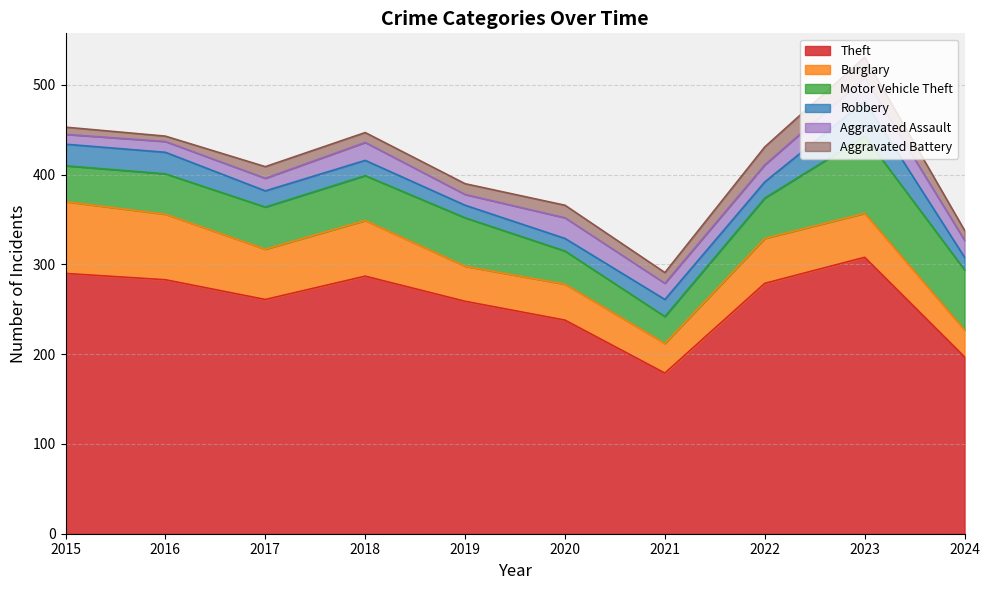

Which series has the largest range (max minus min)?

Theft